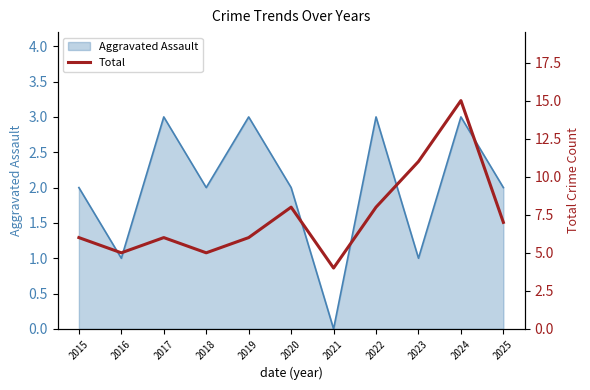

Is it true that the value at 2017 is 10?

False